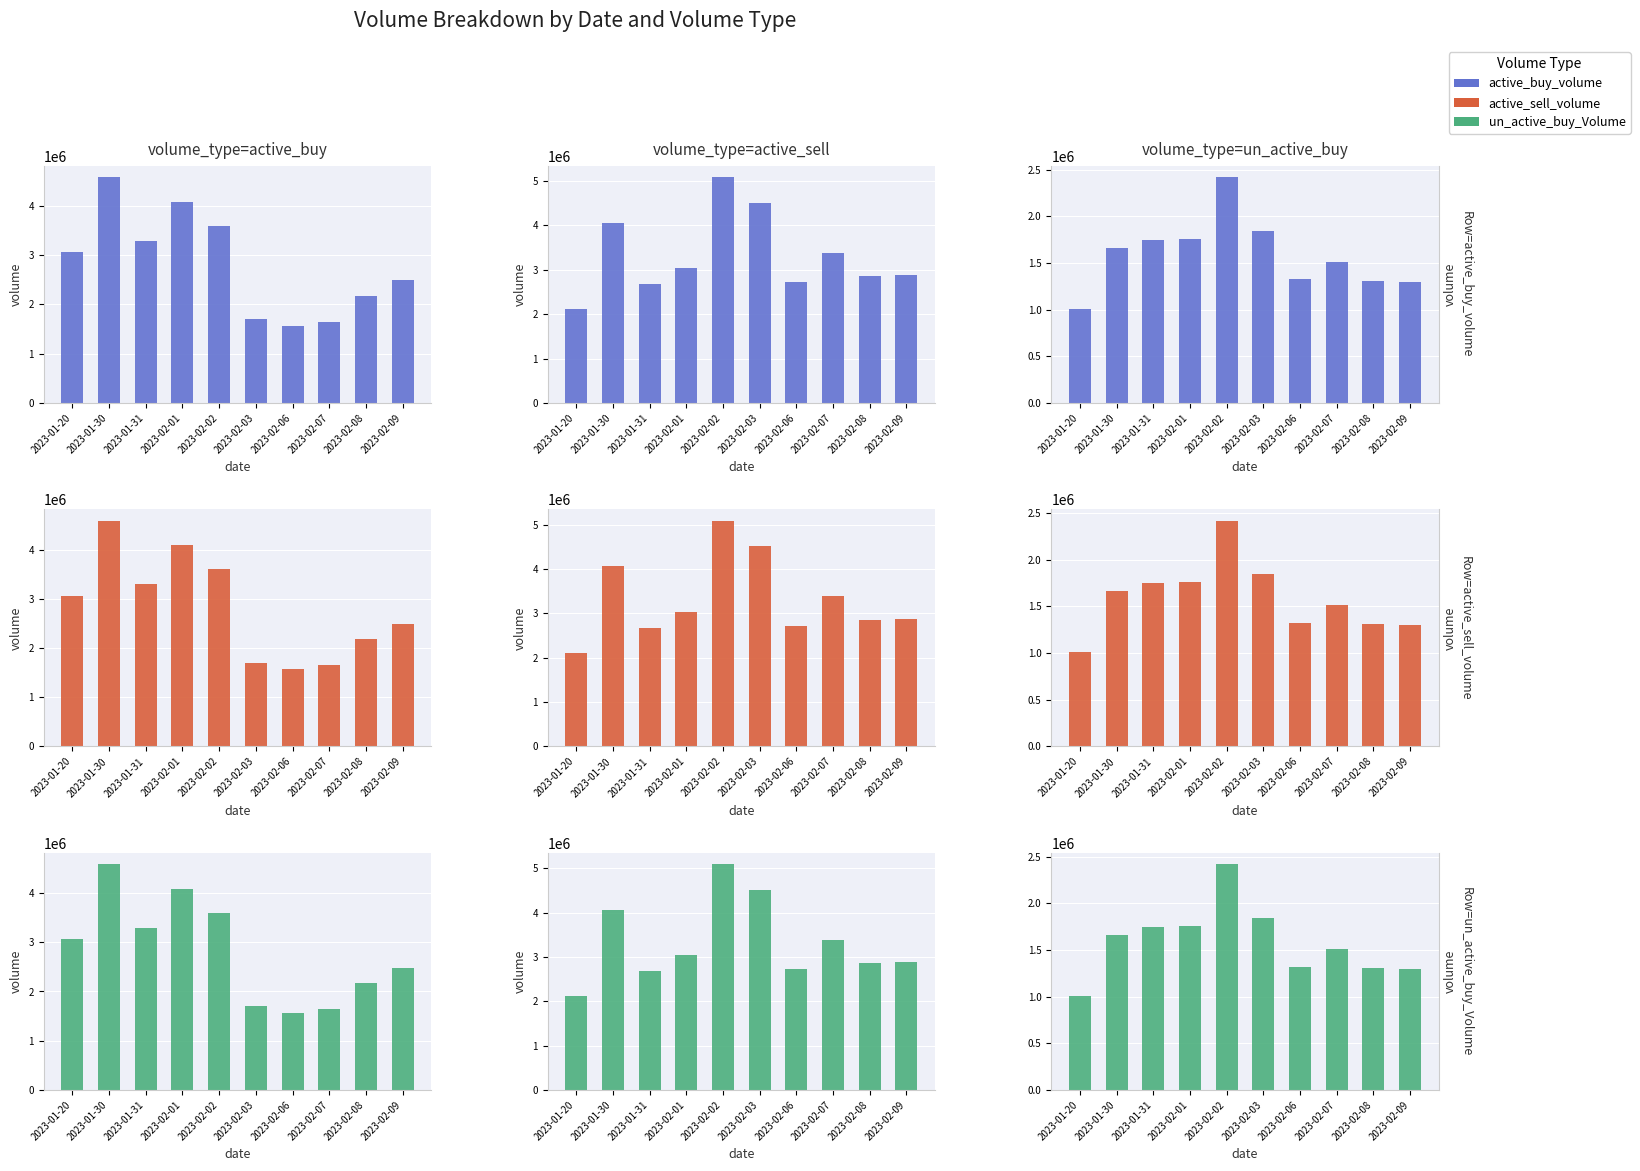

Rank the categories by active_buy_volume value from lowest to highest.

2023-01-20, 2023-02-09, 2023-02-08, 2023-02-06, 2023-02-07, 2023-01-30, 2023-01-31, 2023-02-01, 2023-02-03, 2023-02-02